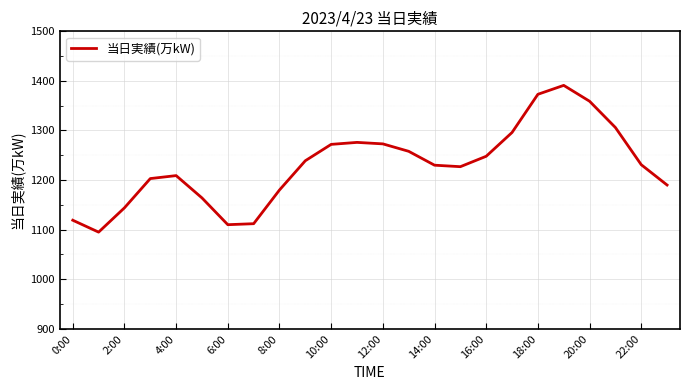

What is the difference between the maximum and minimum values?

296